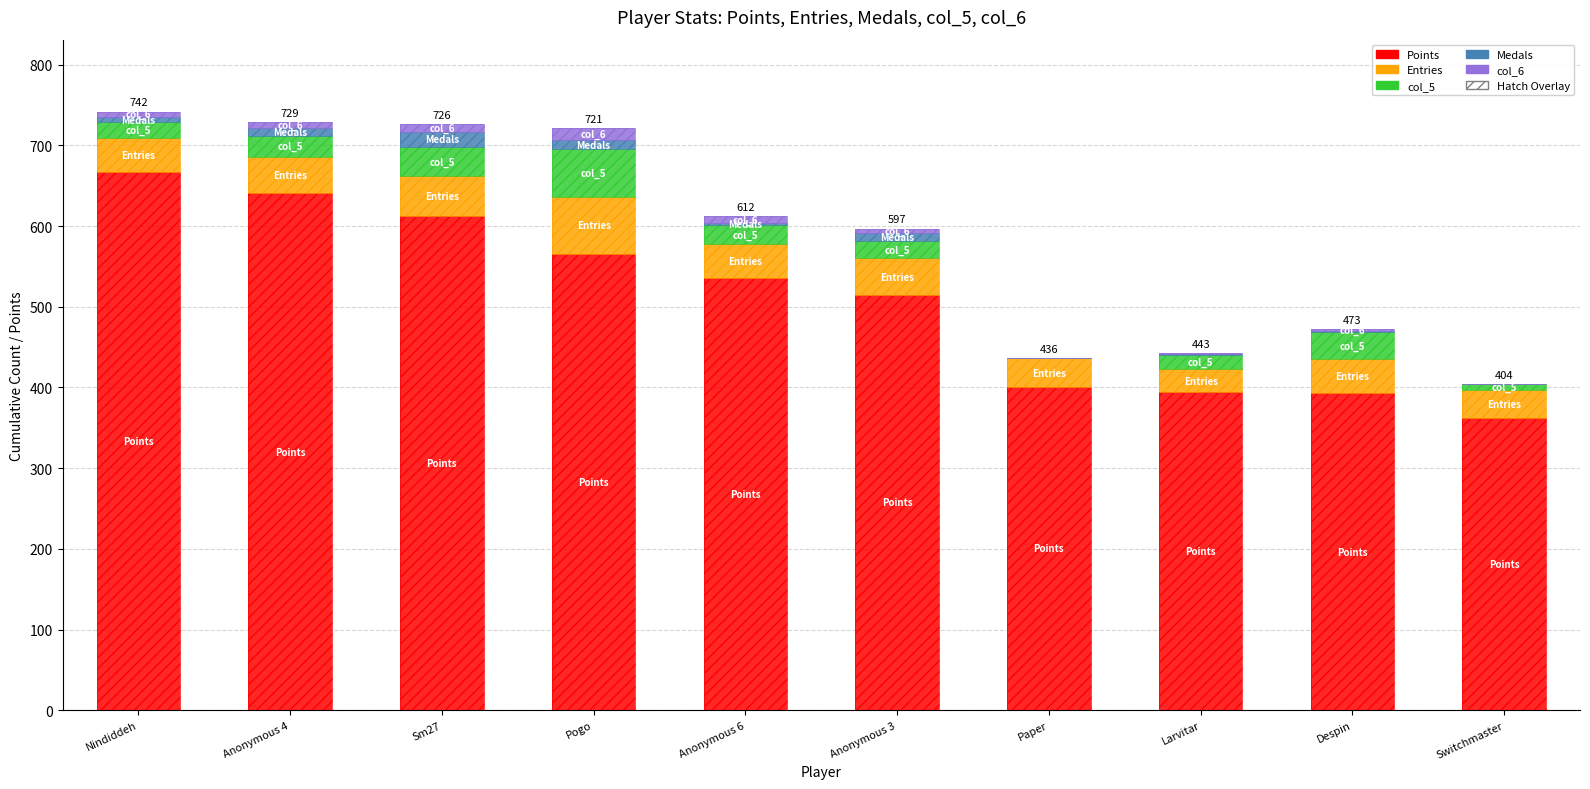

What is the sum of all Points values?

5088